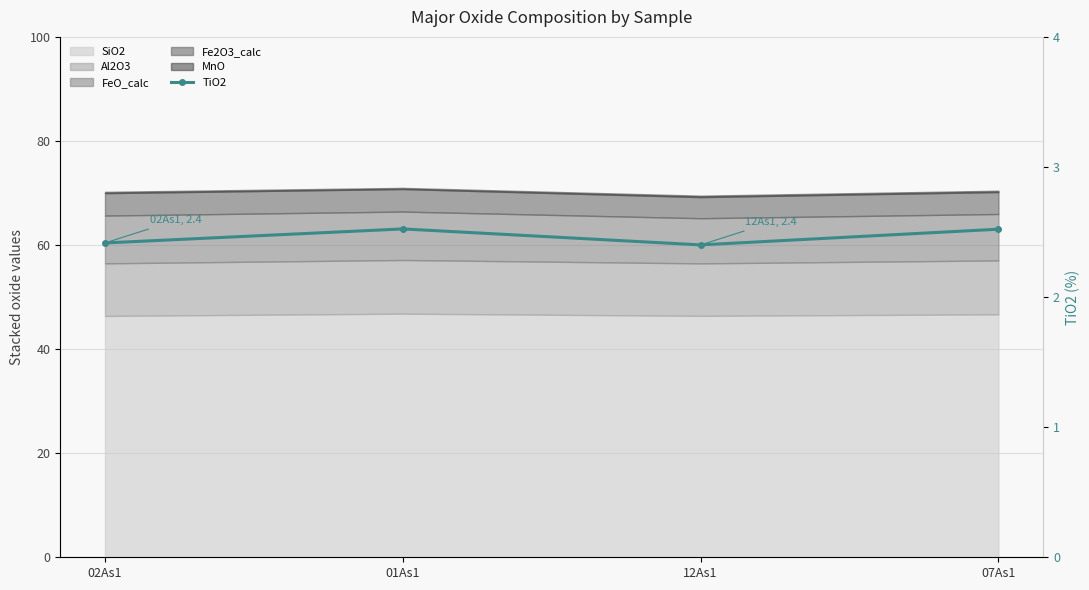

What is the change in value from 02As1 to 07As1?

+0.1